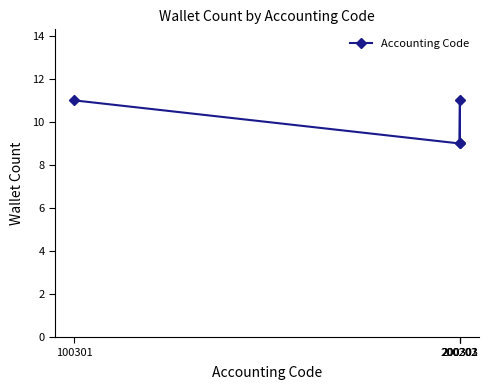

Reading right to left, what are all the values shown in this chart?

9	11	9	11